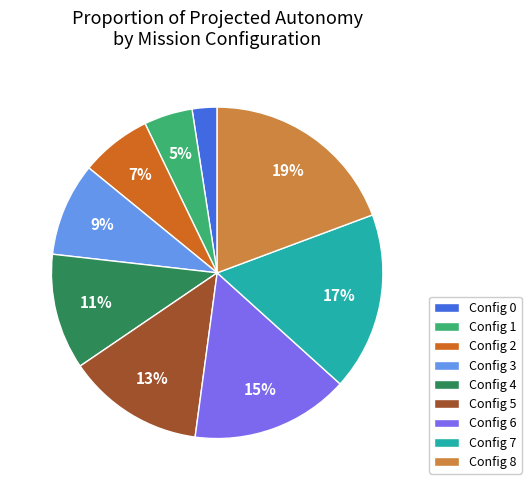

To the nearest percent, what percentage of the pie is Config 1?

5%